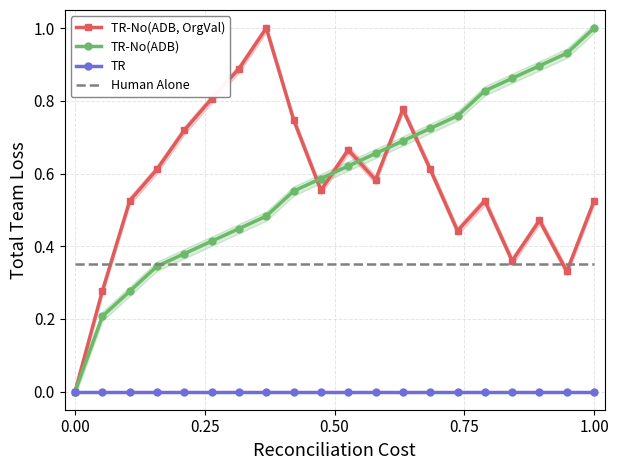

True or false: Human Alone and TR intersect in this chart.

False